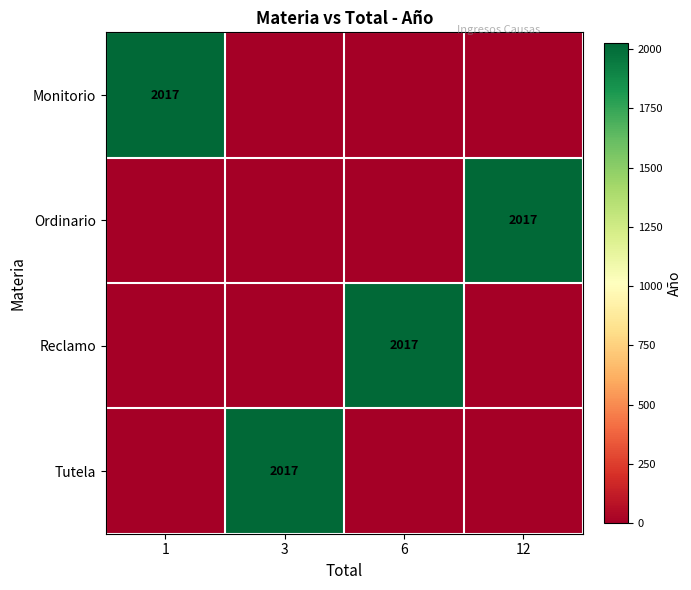

Is it true that Tutela equals 897 at 3?

False